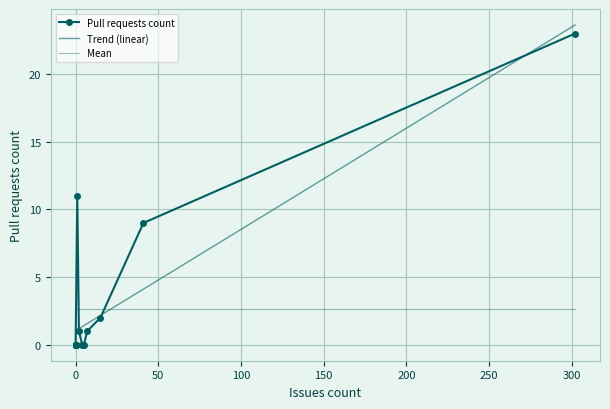

True or false: the data shows 0 at 0.

True